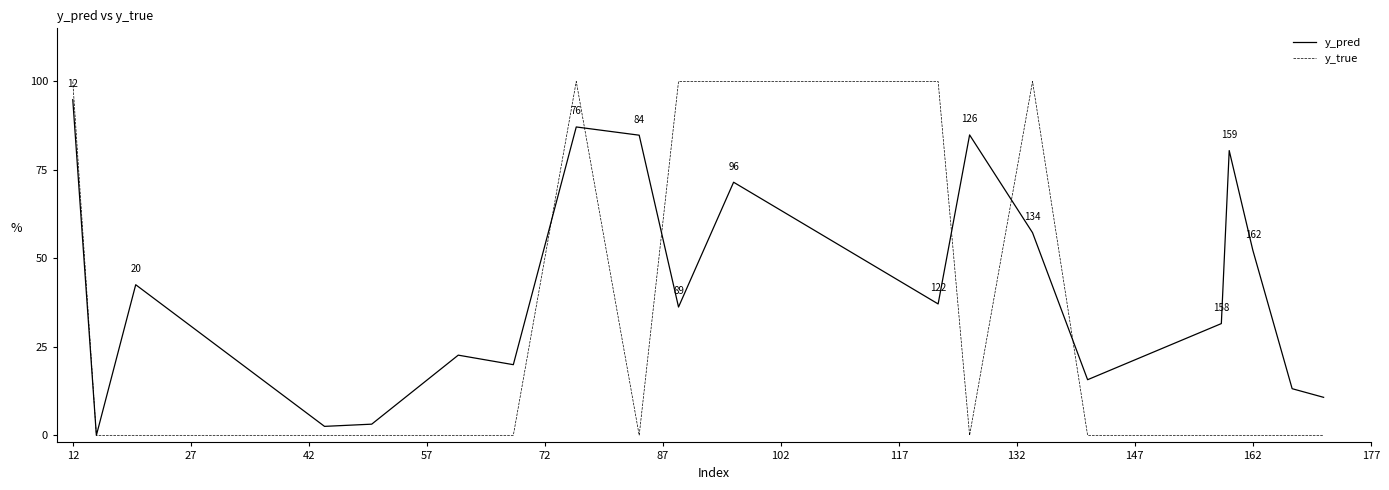

Does the chart display data point markers on the line(s)?

No